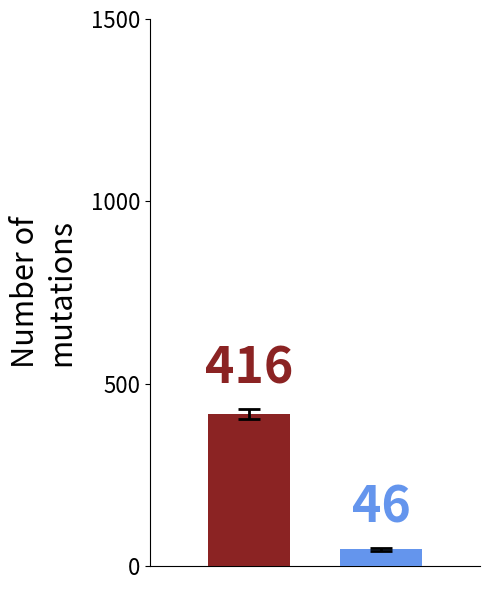

What is the value of the 1st bar from the left?

415.5